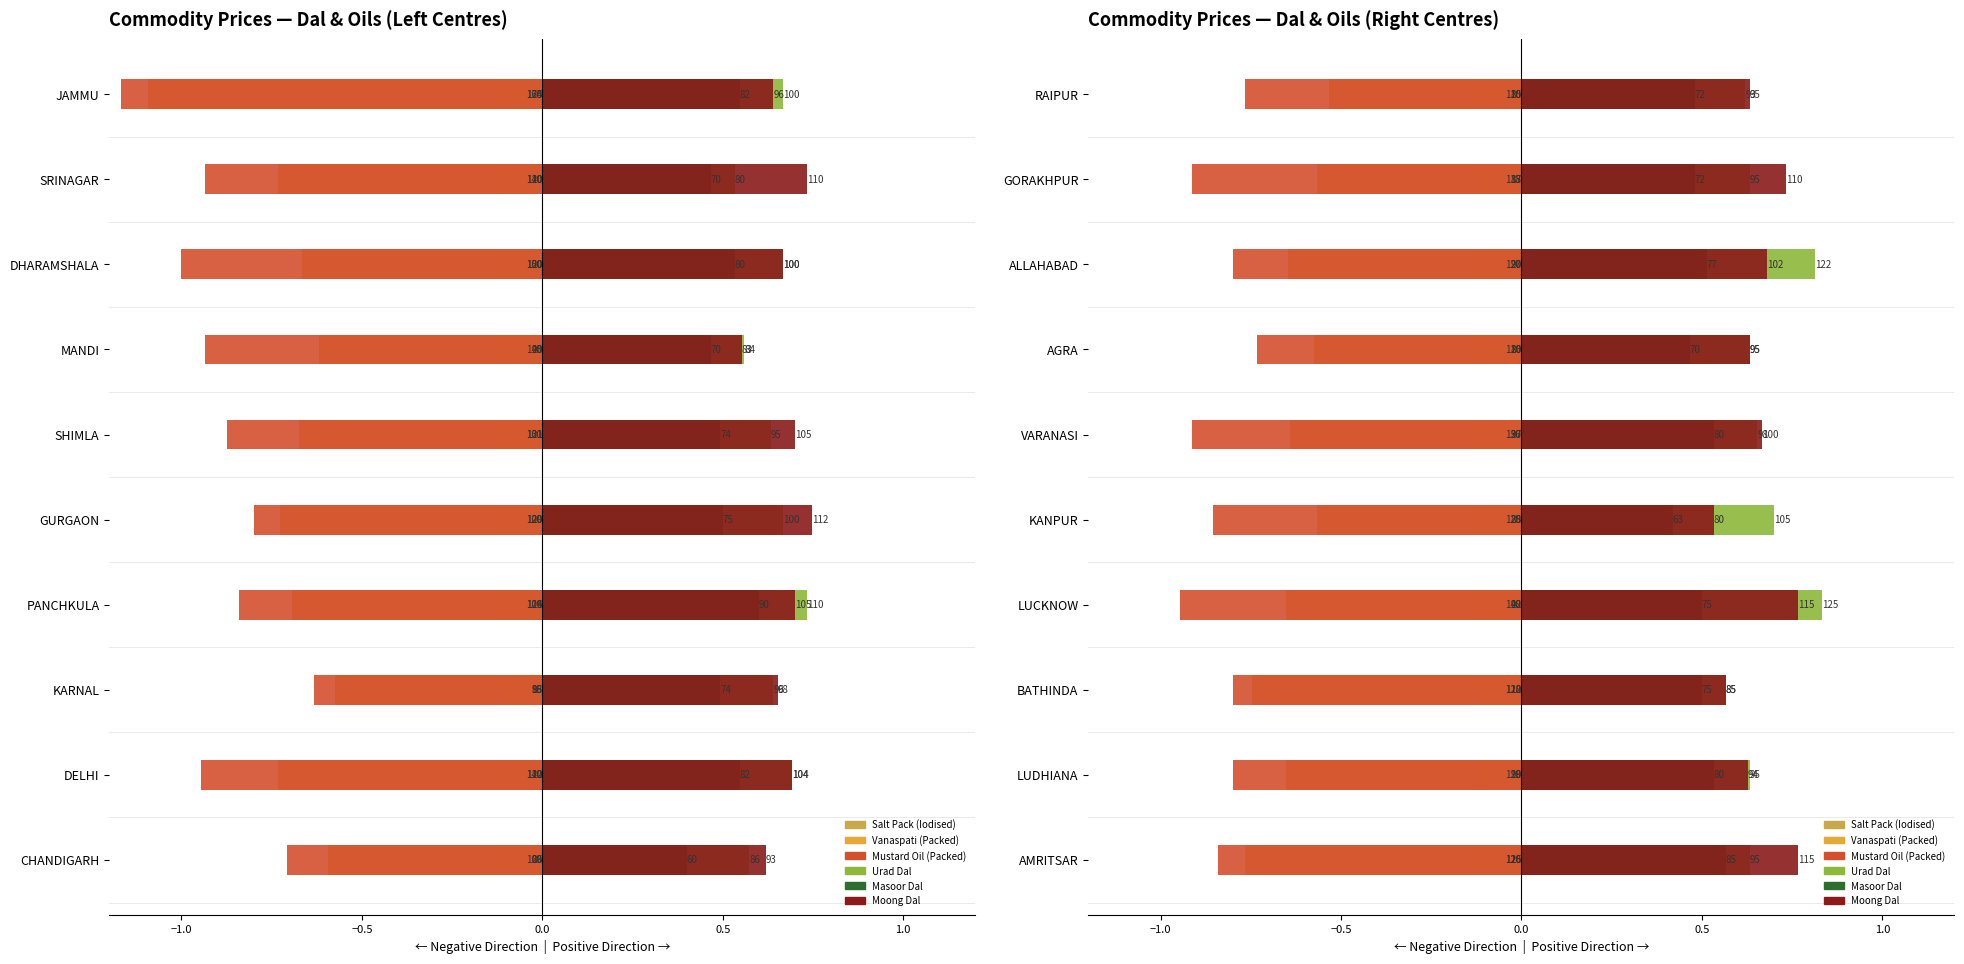

What is the minimum value for Vanaspati (Packed)?

-0.8